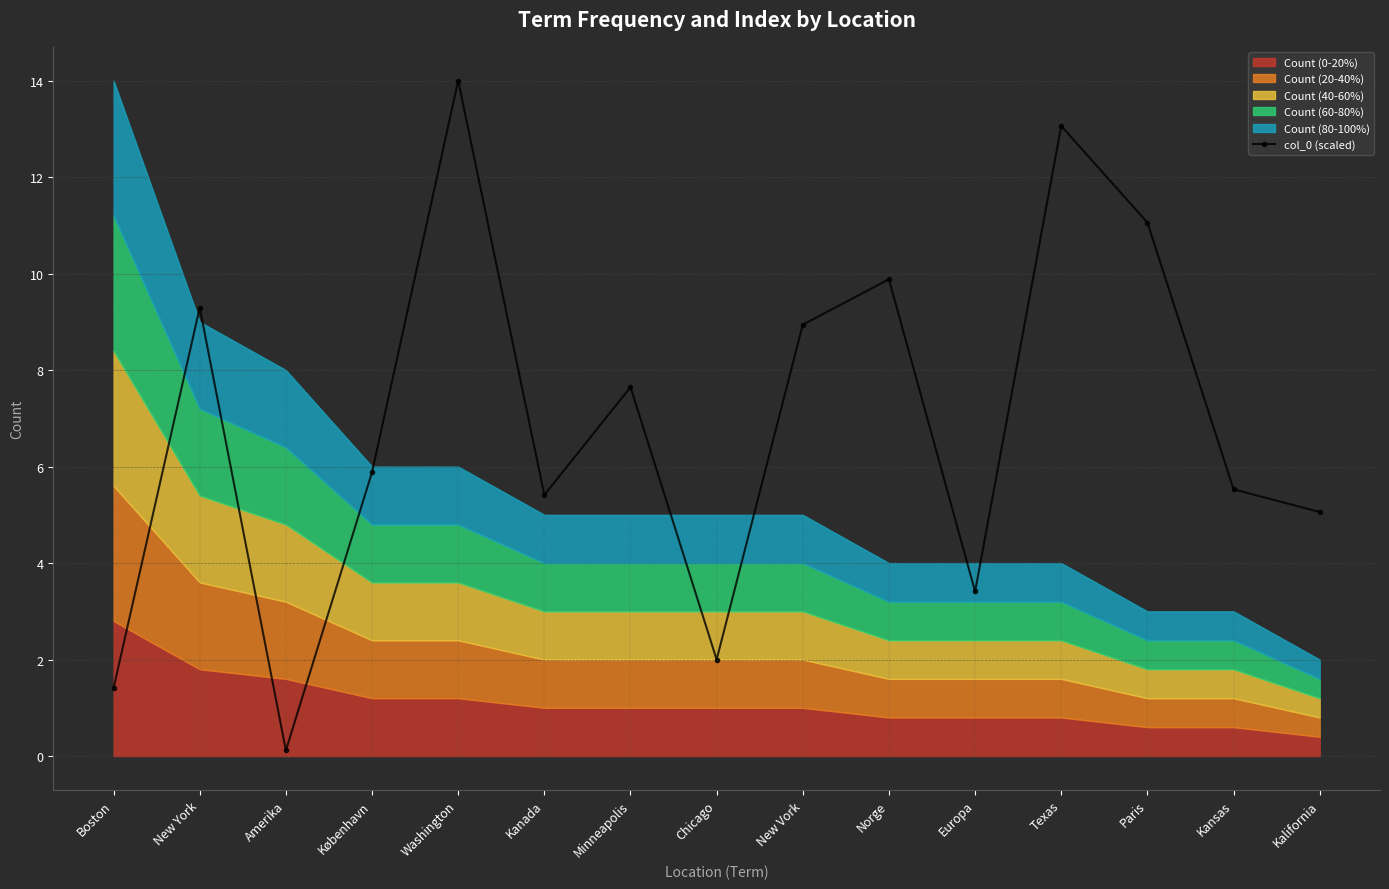

What is the difference between the maximum and minimum values?

13.9